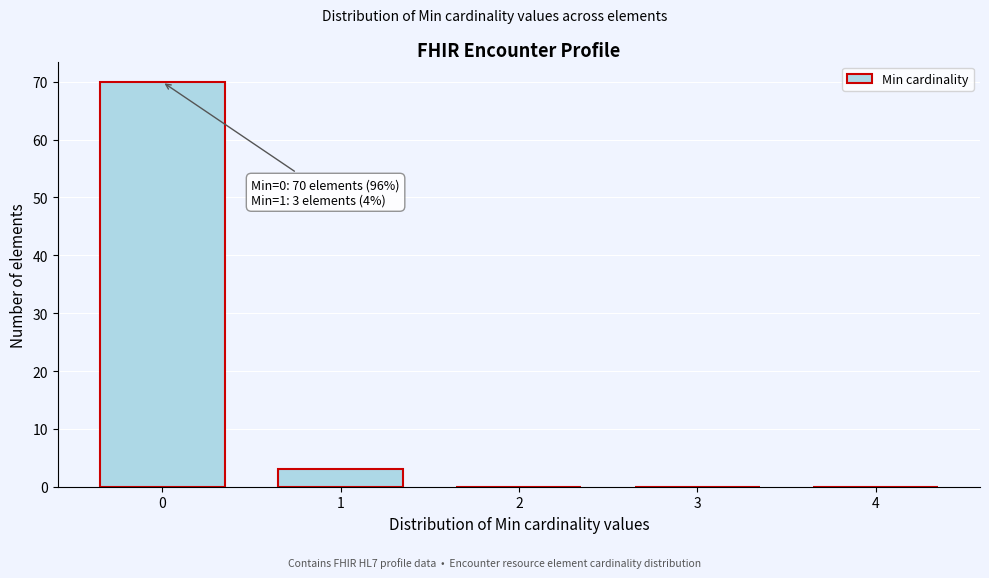

Reading right to left, what are all the values shown in this chart?

4=0	3=0	2=0	1=3	0=70